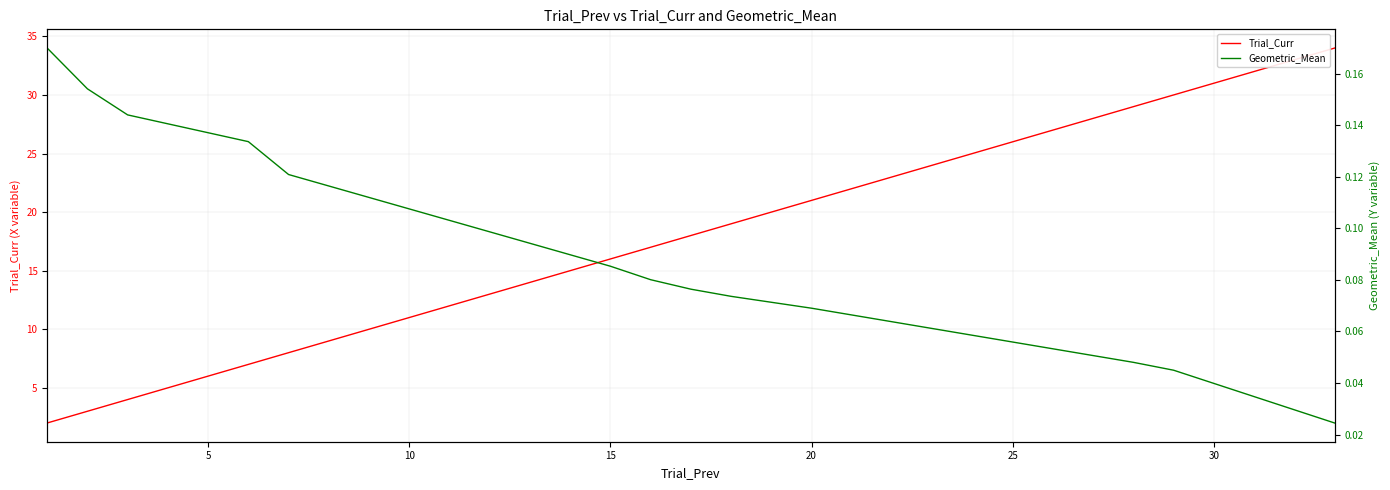

What is the highest value of the Trial_Curr series?

34